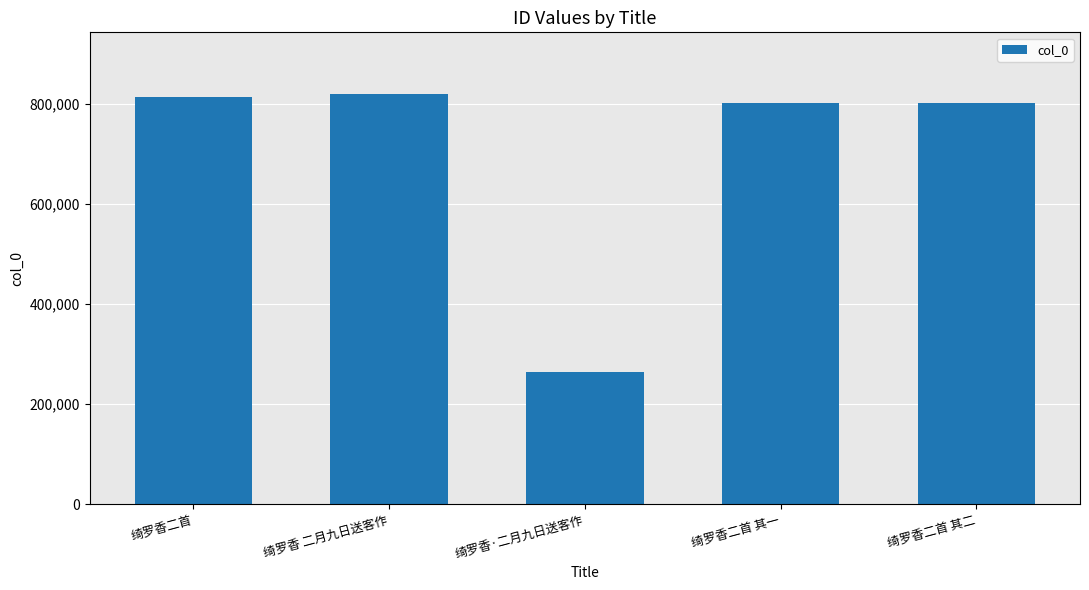

What is the ratio of the value at 绮罗香·二月九日送客作 to the value at 绮罗香二首 其一?

0.3